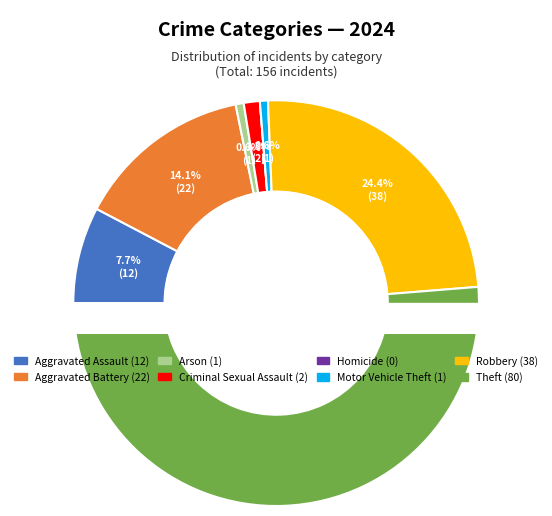

What is the change in value from Arson to Homicide?

-1